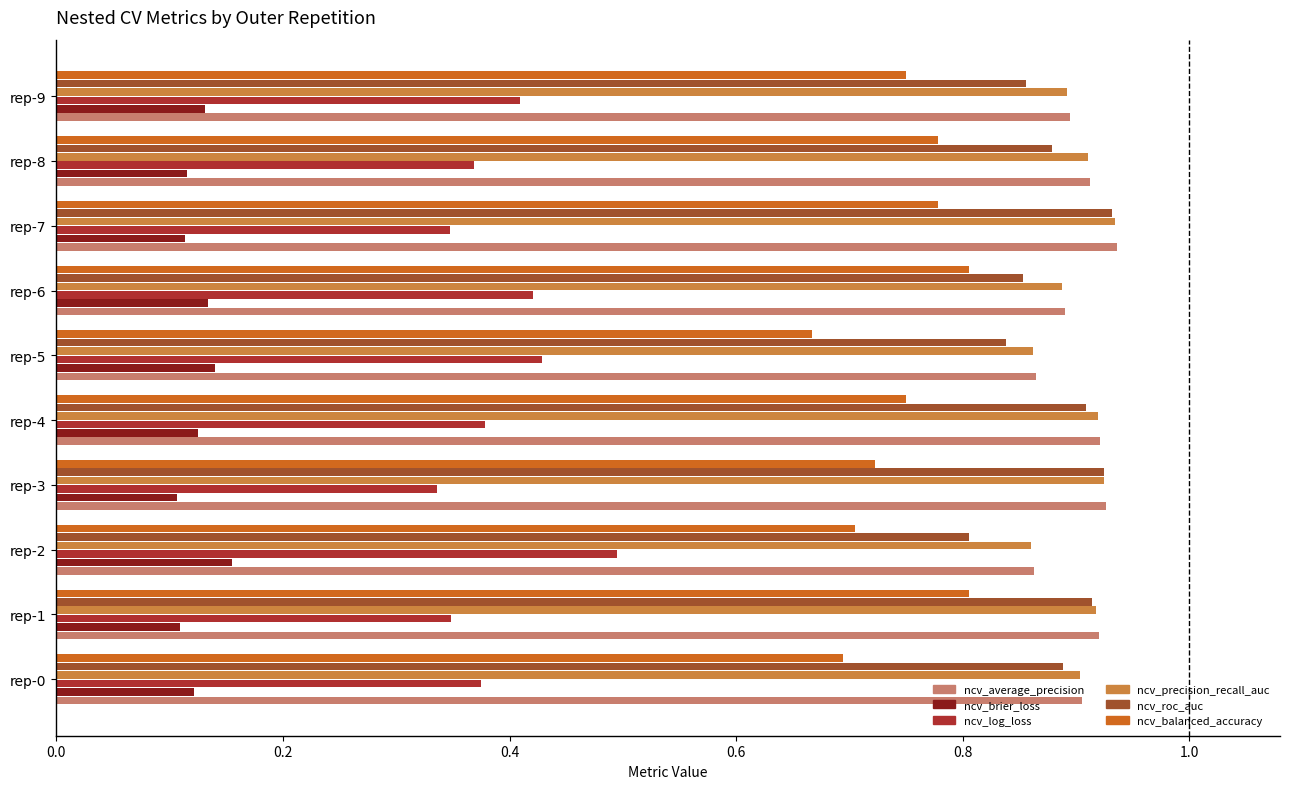

What is the sum of all ncv_balanced_accuracy values?

7.5